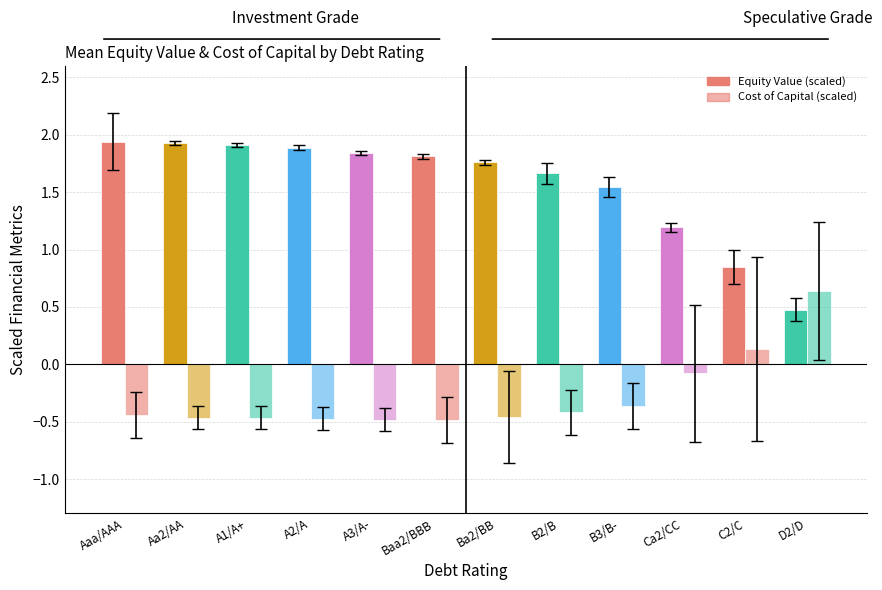

How many distinct data groups are displayed?

2